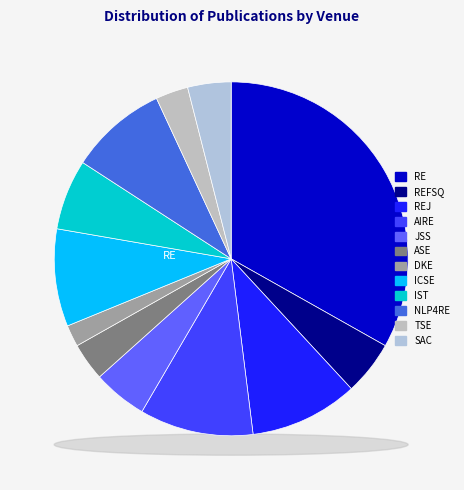

Which has a higher value, ASE or ICSE?

ICSE